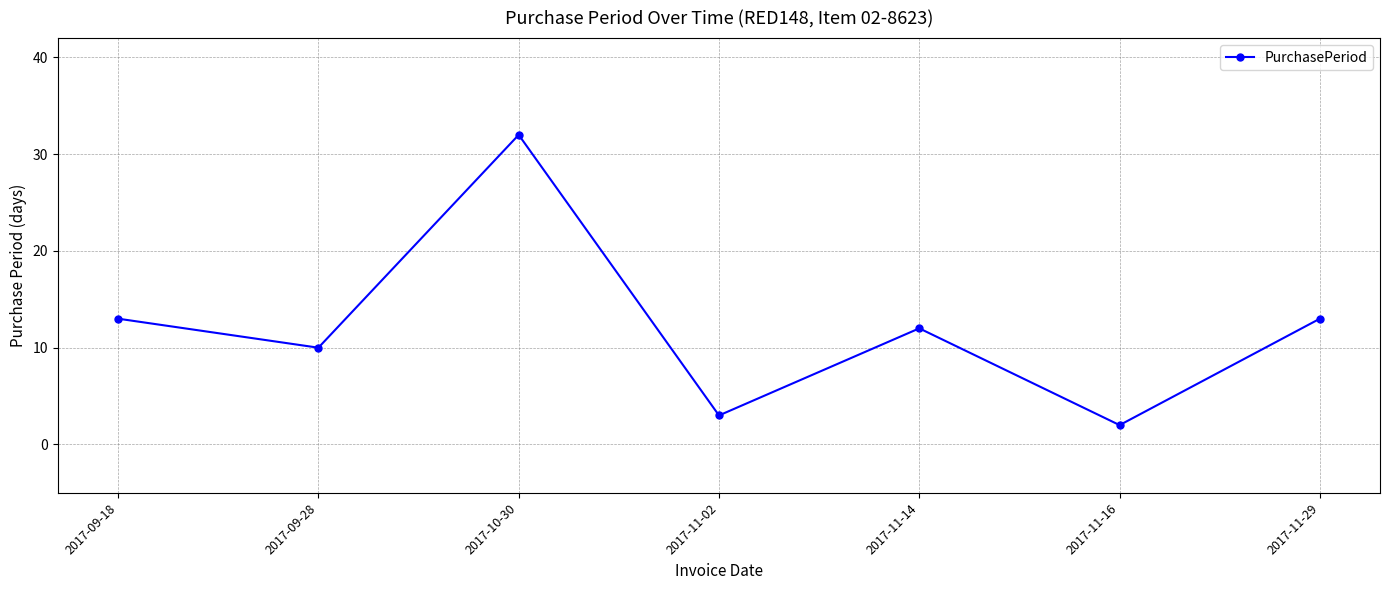

What is the value of the 7th point from the left?

13